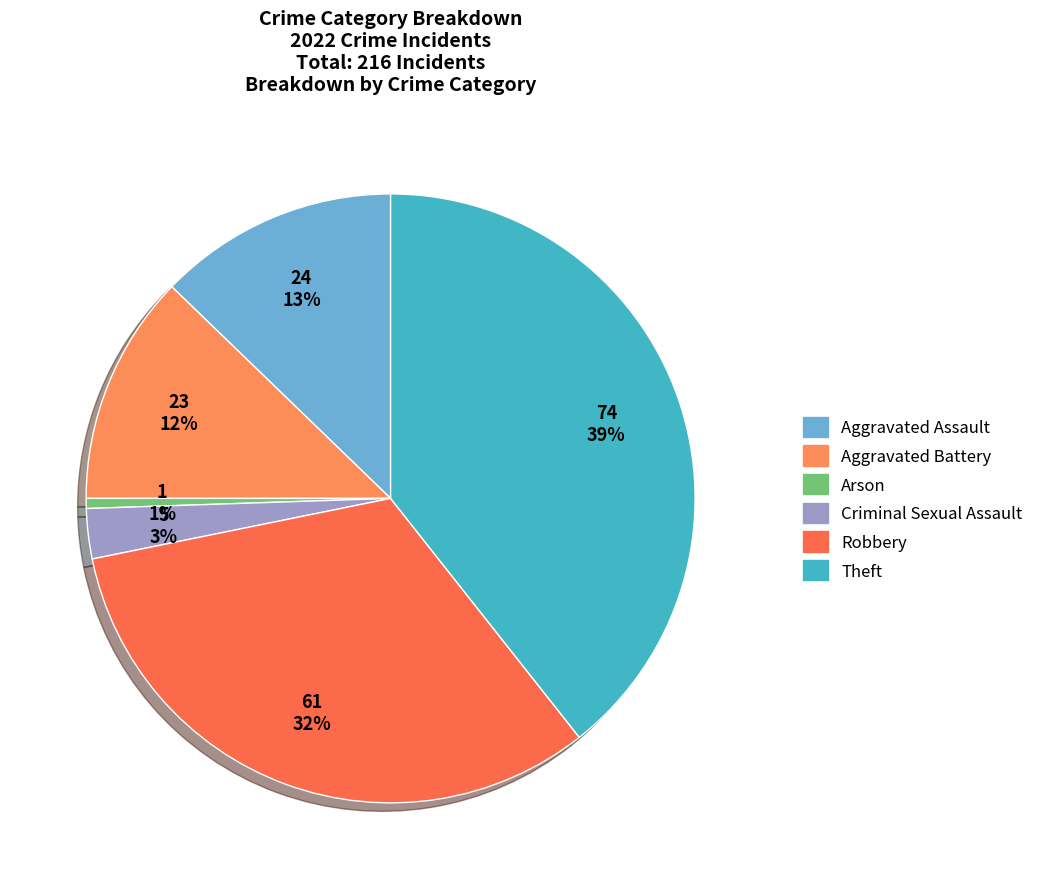

How many slices are in this pie chart?

6